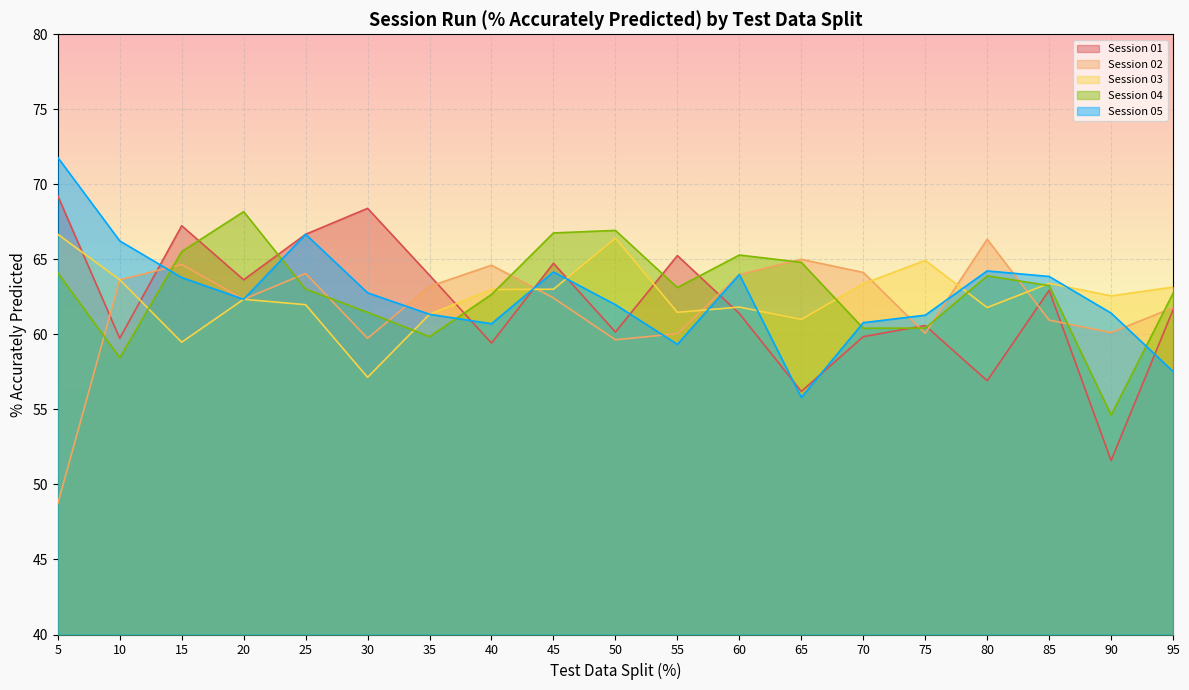

Where does the Session 05 series first go above 62?

5